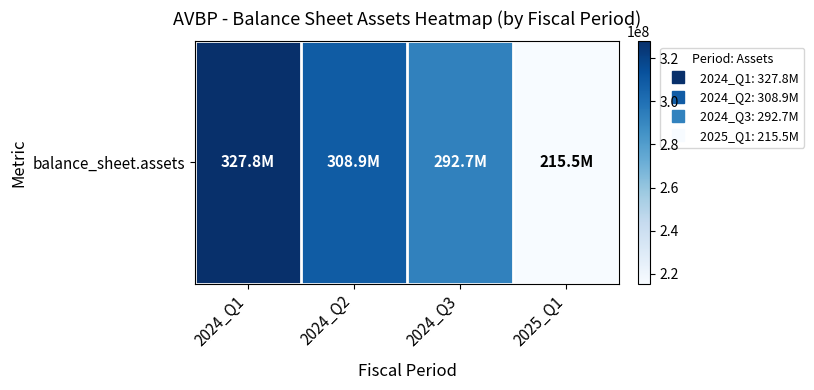

What is the greatest value displayed?

327838000